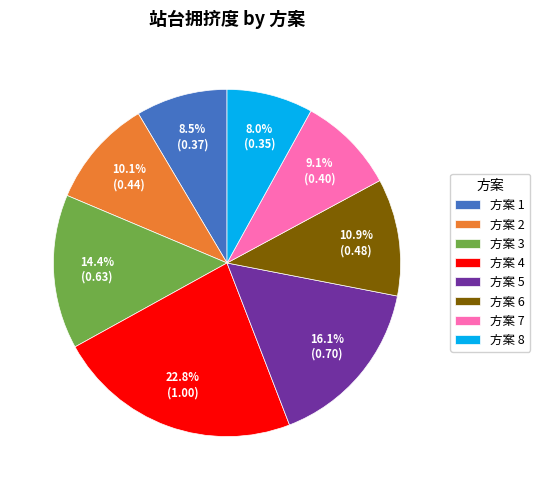

Rank the categories by value from lowest to highest.

方案 8, 方案 1, 方案 7, 方案 2, 方案 6, 方案 3, 方案 5, 方案 4